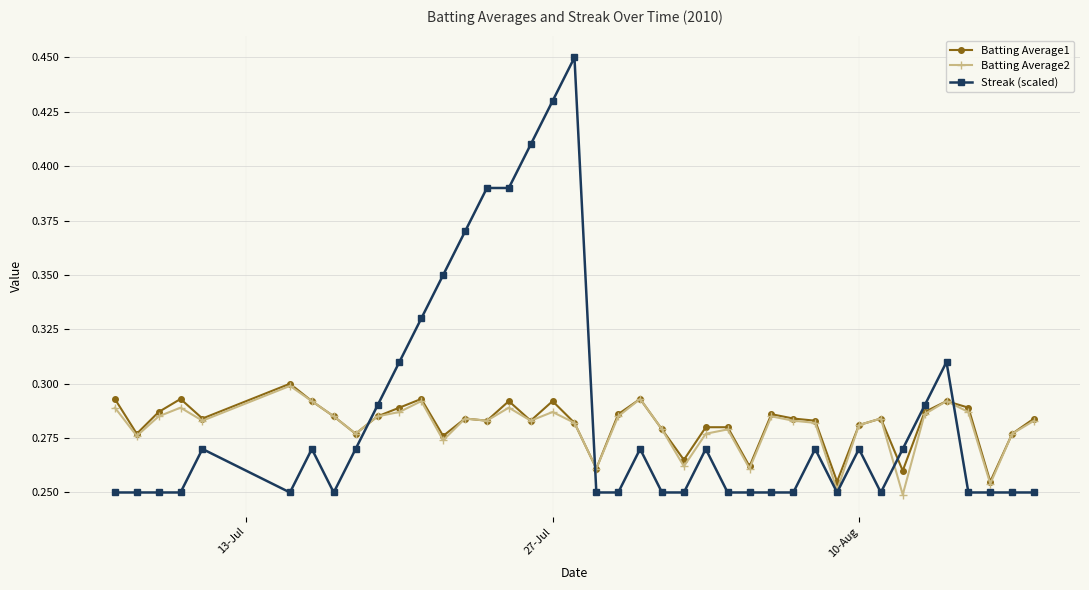

Count the Batting Average2 values in the range 0 to 1.

40